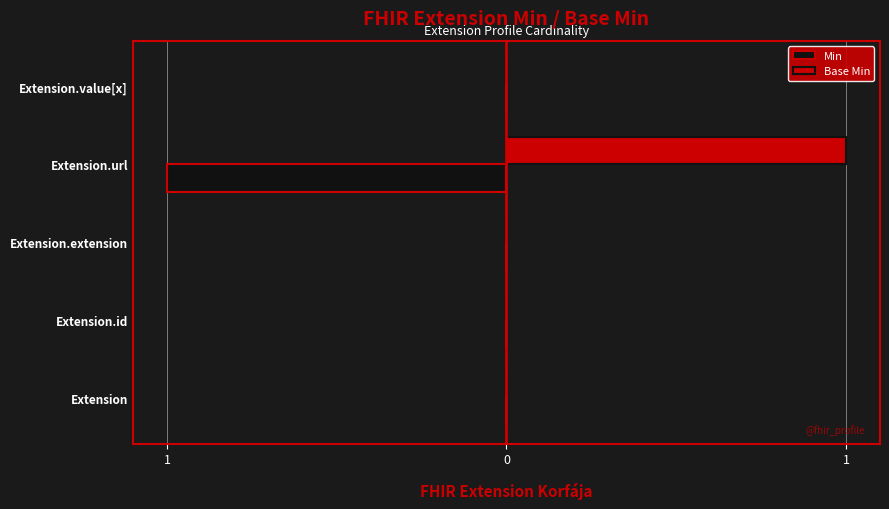

List the series in order of their peak value, highest first.

Base Min, Min